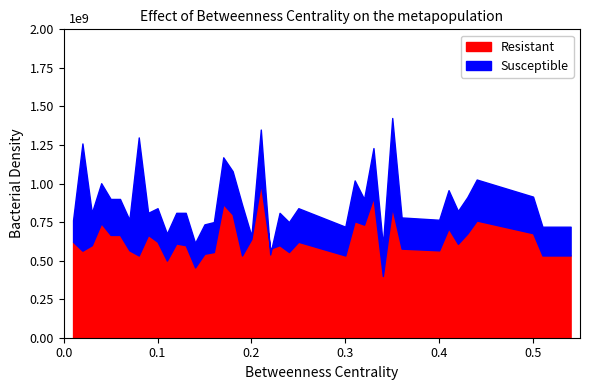

At 0, list the series in order from smallest to largest.

Susceptible, Resistant